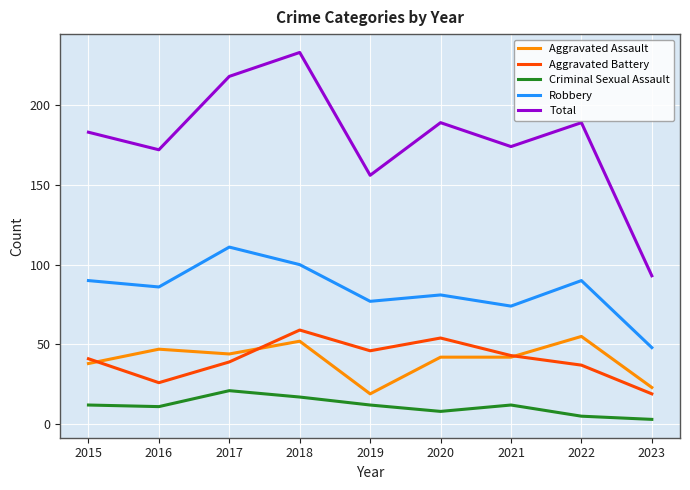

What is the sum of the Criminal Sexual Assault values at 2022 and 2019?

17